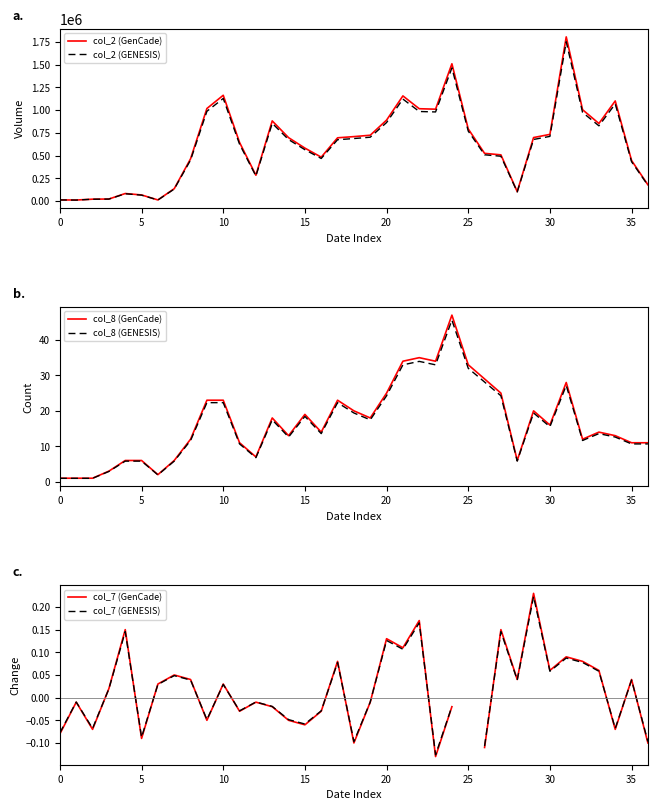

What is the label of the 6th point from the right?

31